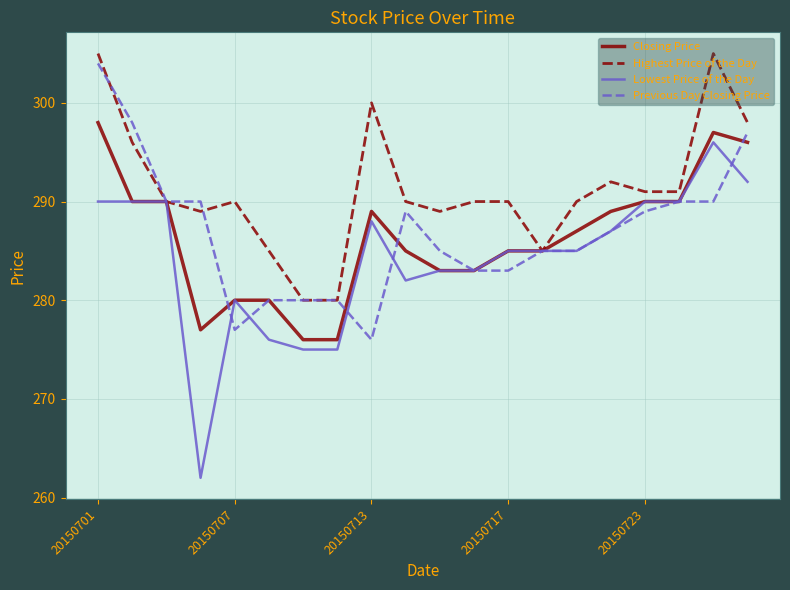

What is the maximum value shown in the chart?

305